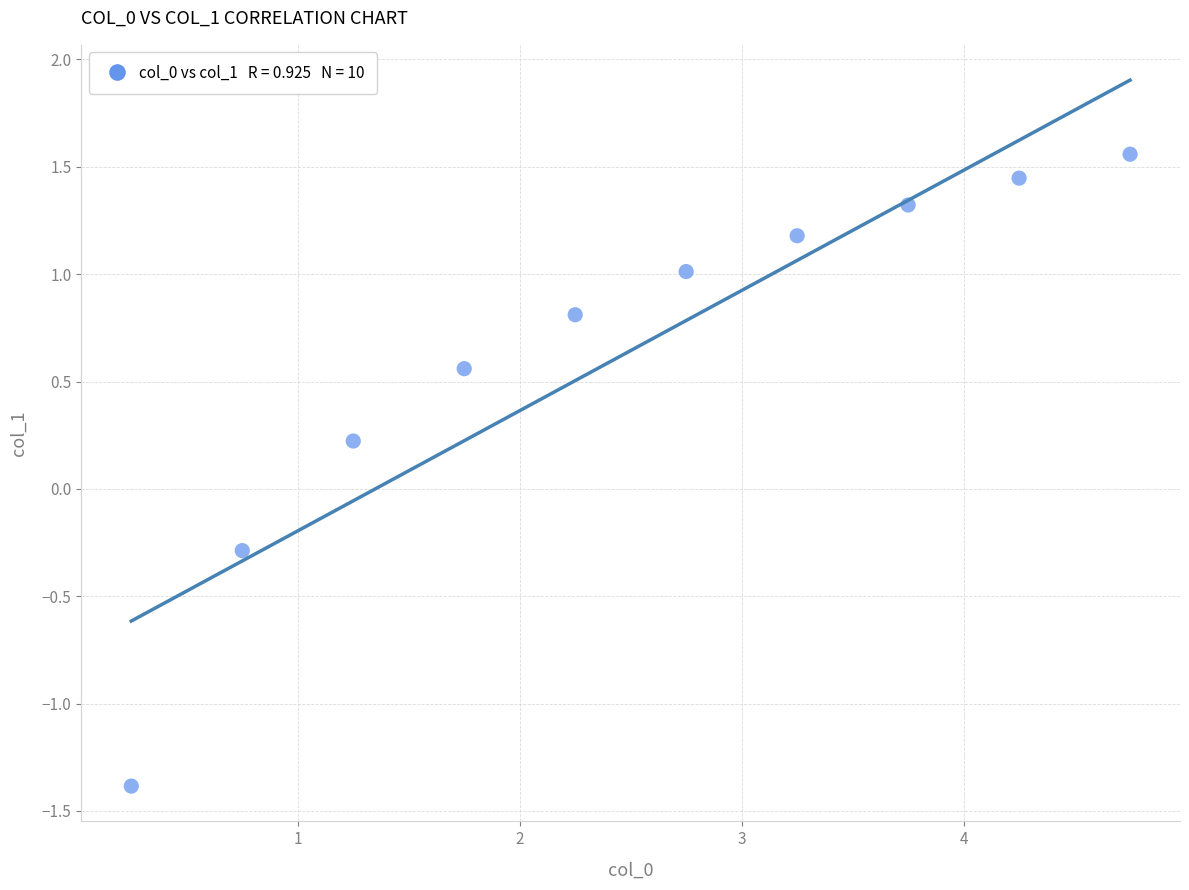

What is the average X value?

2.5